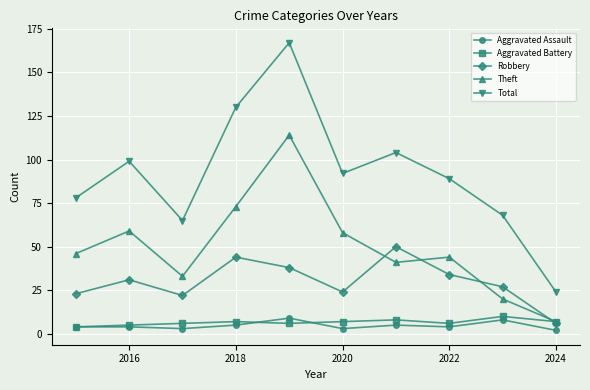

Which series has the largest total across all categories?

Total